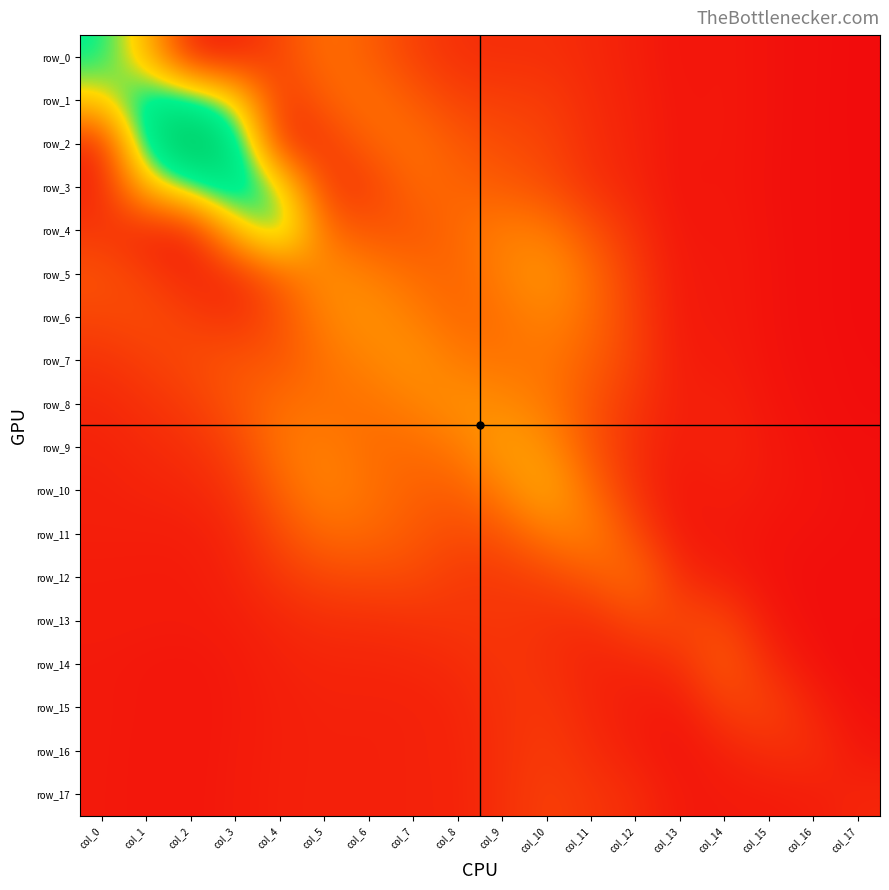

Between col_15 and col_1, which is larger?

col_1